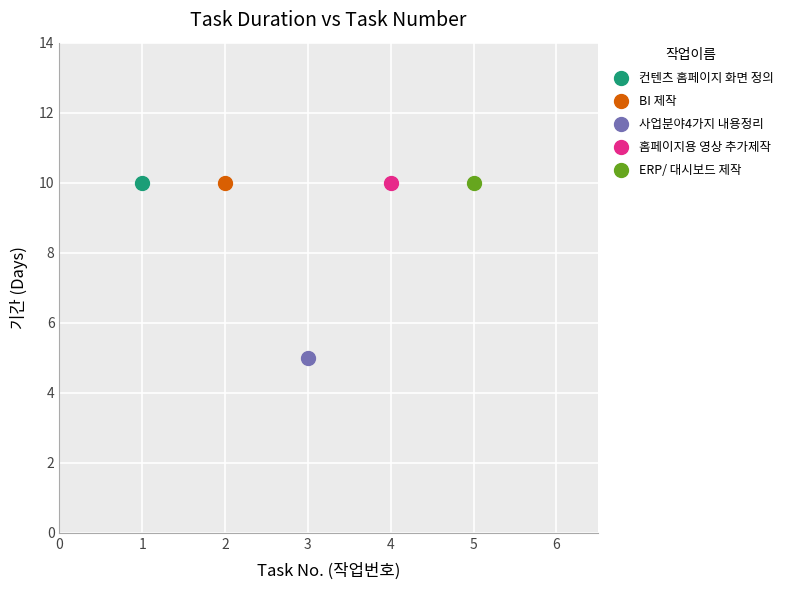

What are all the series names shown in the legend?

컨텐츠 홈페이지 화면 정의, BI 제작, 사업분야4가지 내용정리, 홈페이지용 영상 추가제작, ERP/ 대시보드 제작